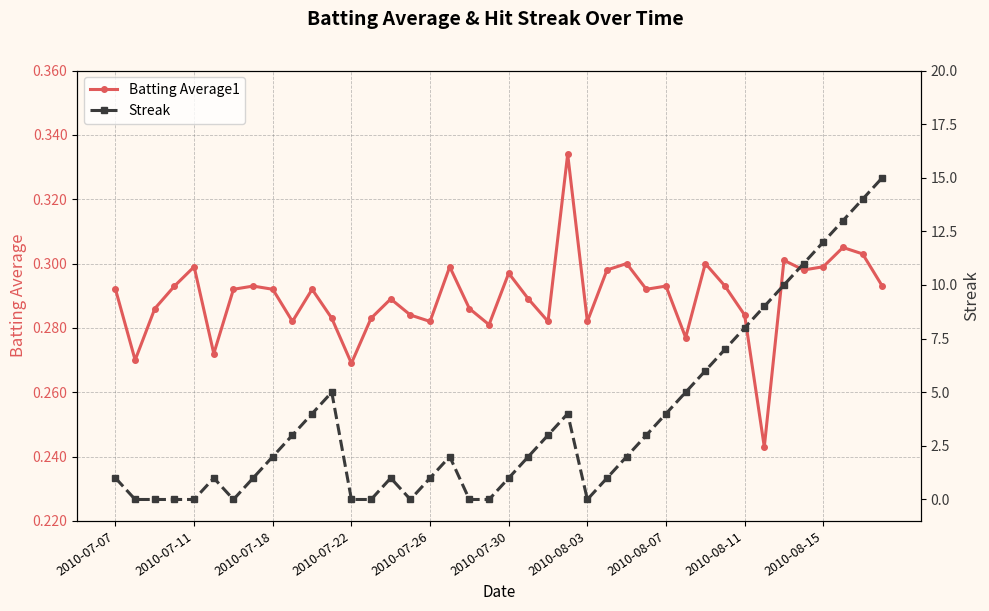

How many Batting Average1 values are between 0 and 1?

40